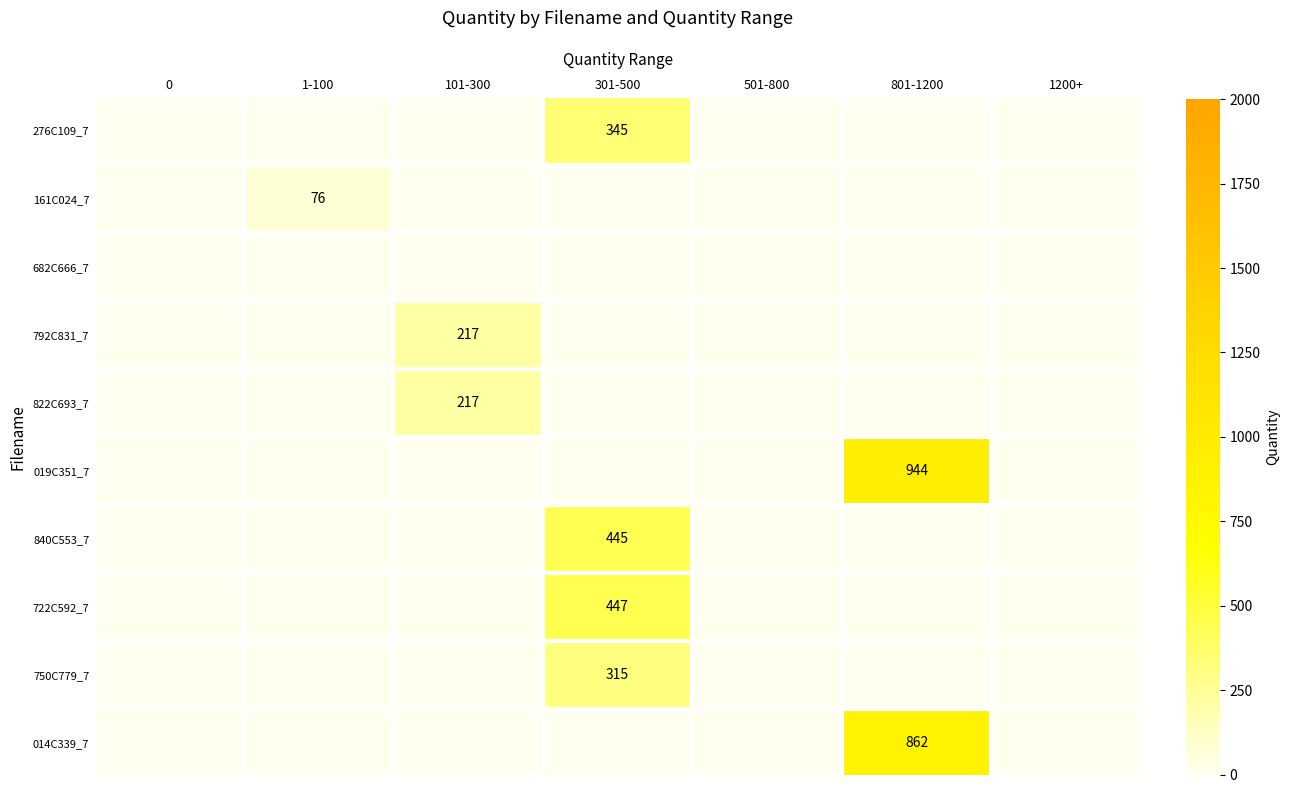

Is it true that 722C592_7 equals 447 at 301-500?

True